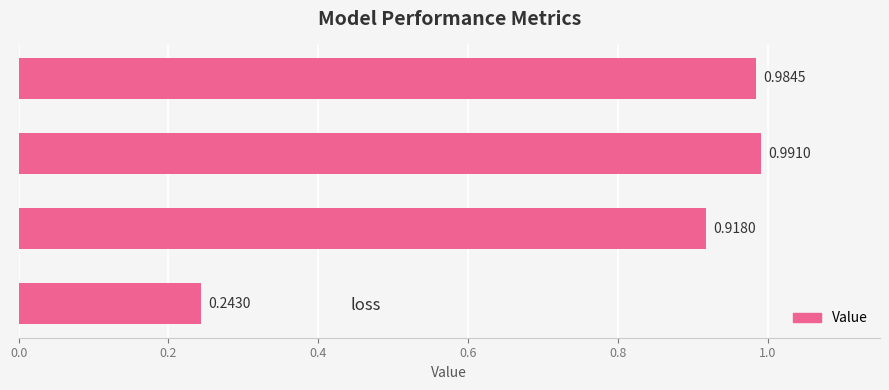

Where is the data nearest to the value 0?

loss